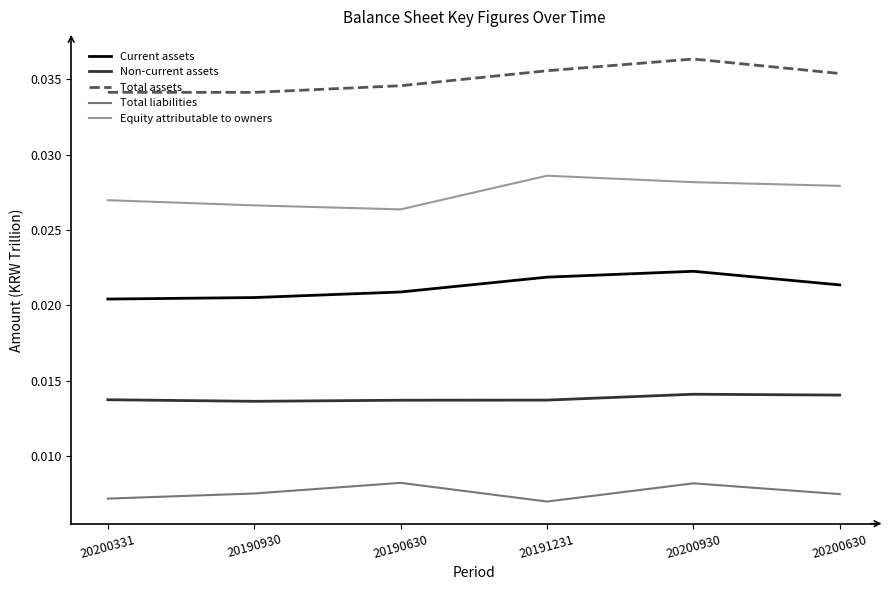

At which category does the chart reach its peak across all series?

20200930